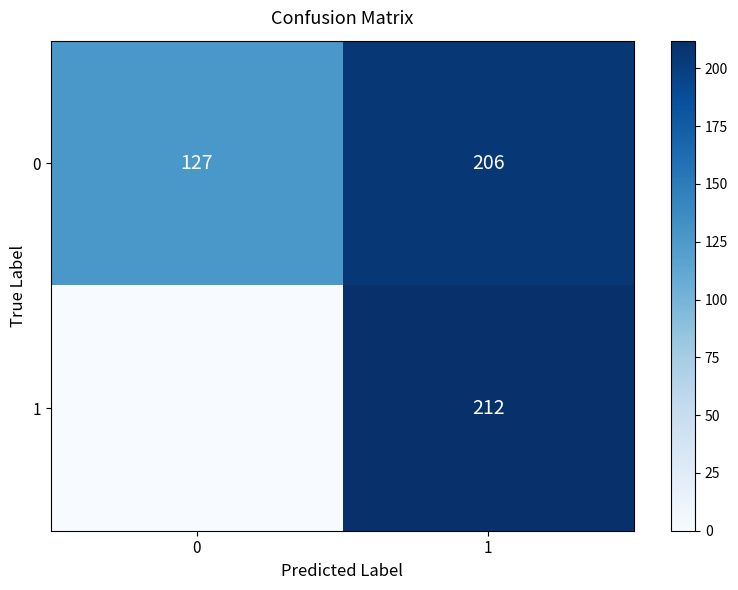

At how many categories does at least one series exceed 103?

2